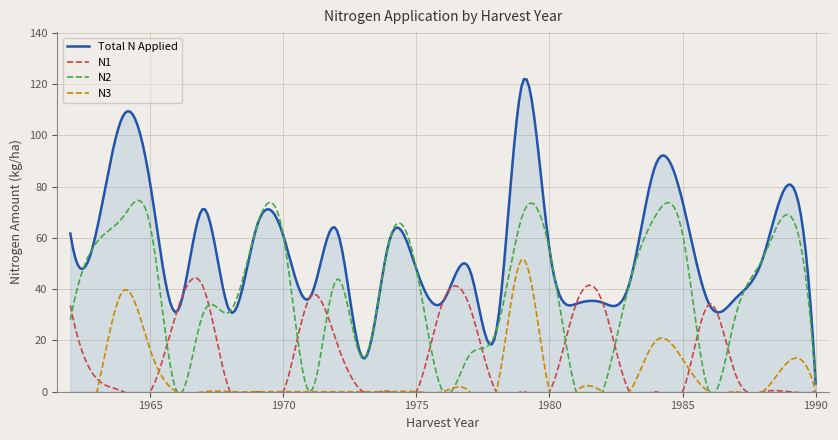

What is the highest value of the Total N Applied series?

121.9